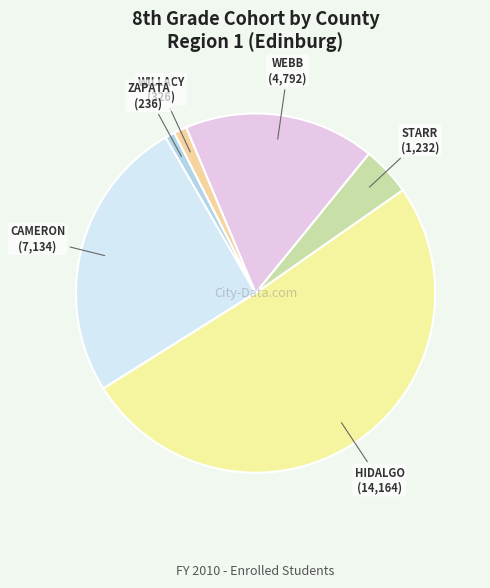

Which category has the biggest portion of the pie?

HIDALGO